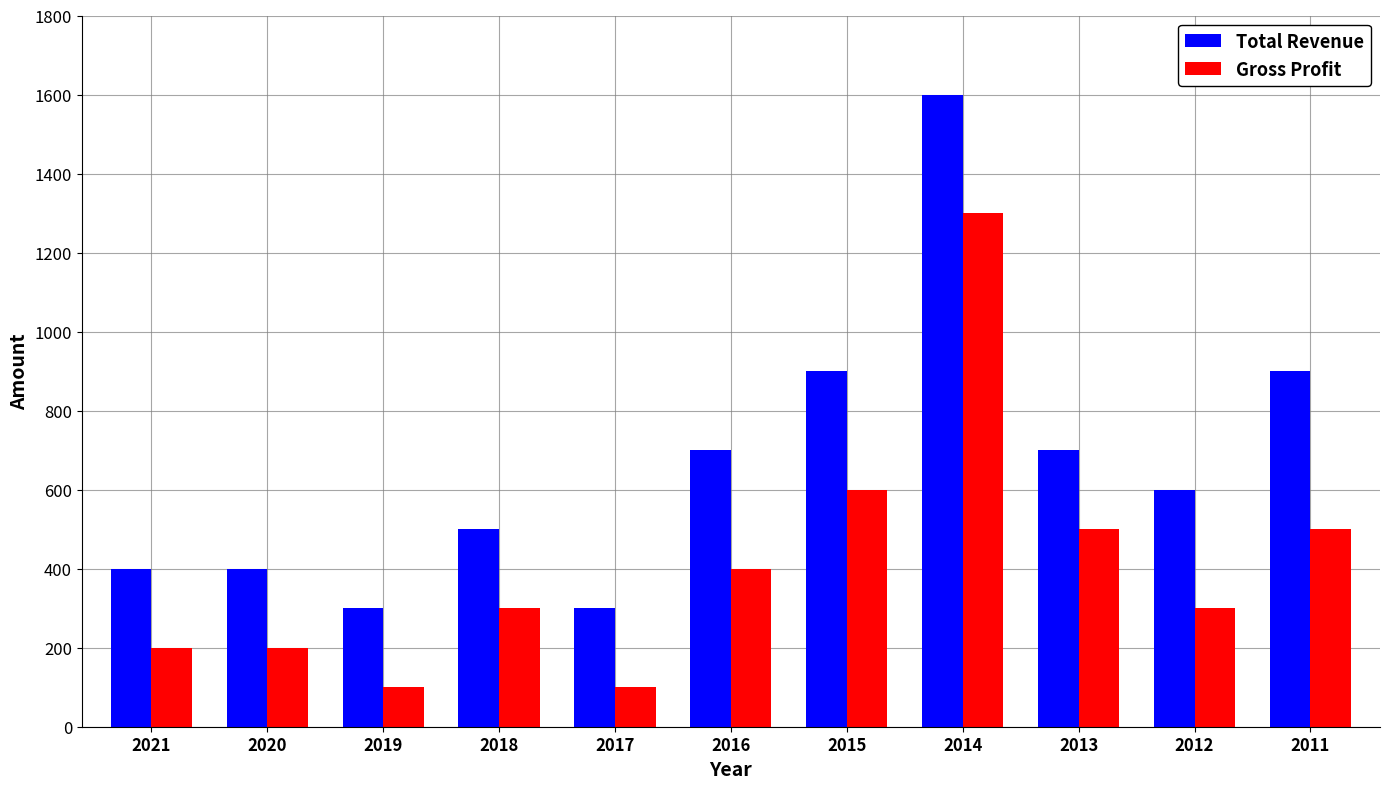

What is the difference between the highest and lowest values at 2020?

200